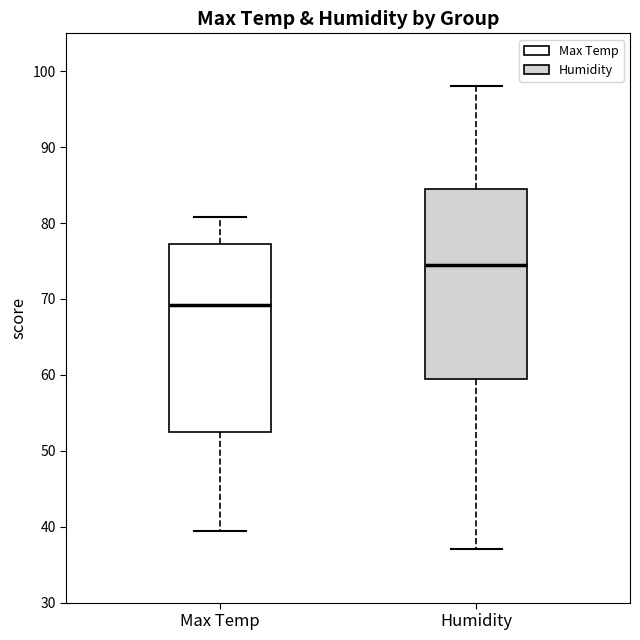

Which box has the lowest median line?

Max Temp